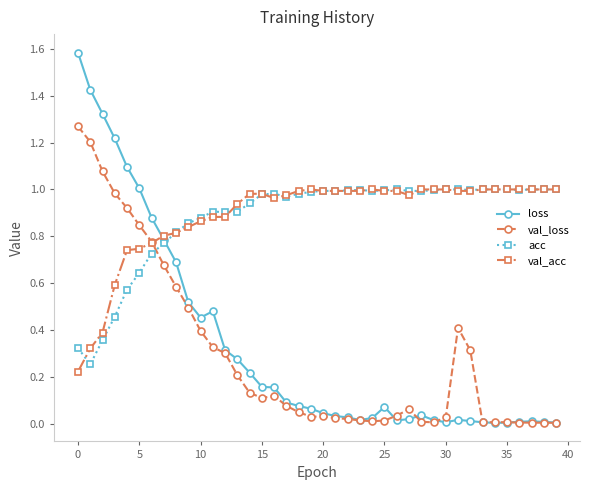

What is the greatest value displayed?

1.6